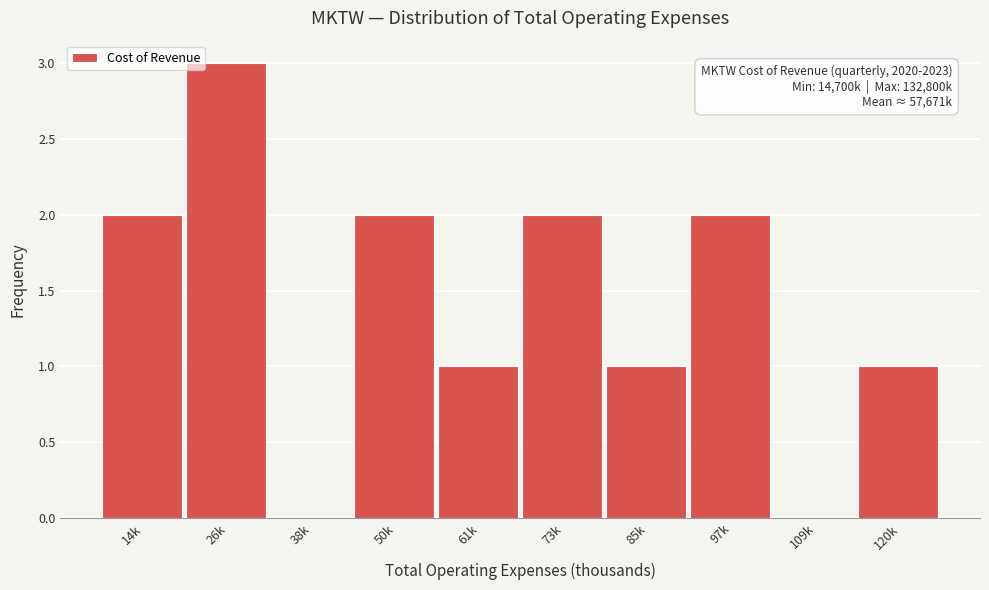

Reading right to left, extract all data points from this chart.

120k=1	109k=0	97k=2	85k=1	73k=2	61k=1	50k=2	38k=0	26k=3	14k=2